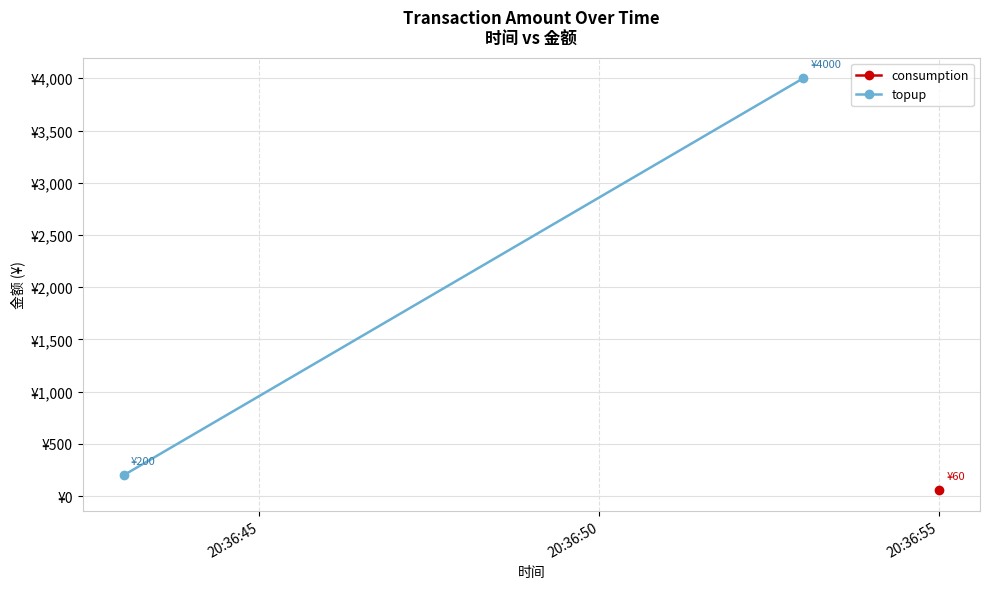

How many lines are shown in the chart?

1